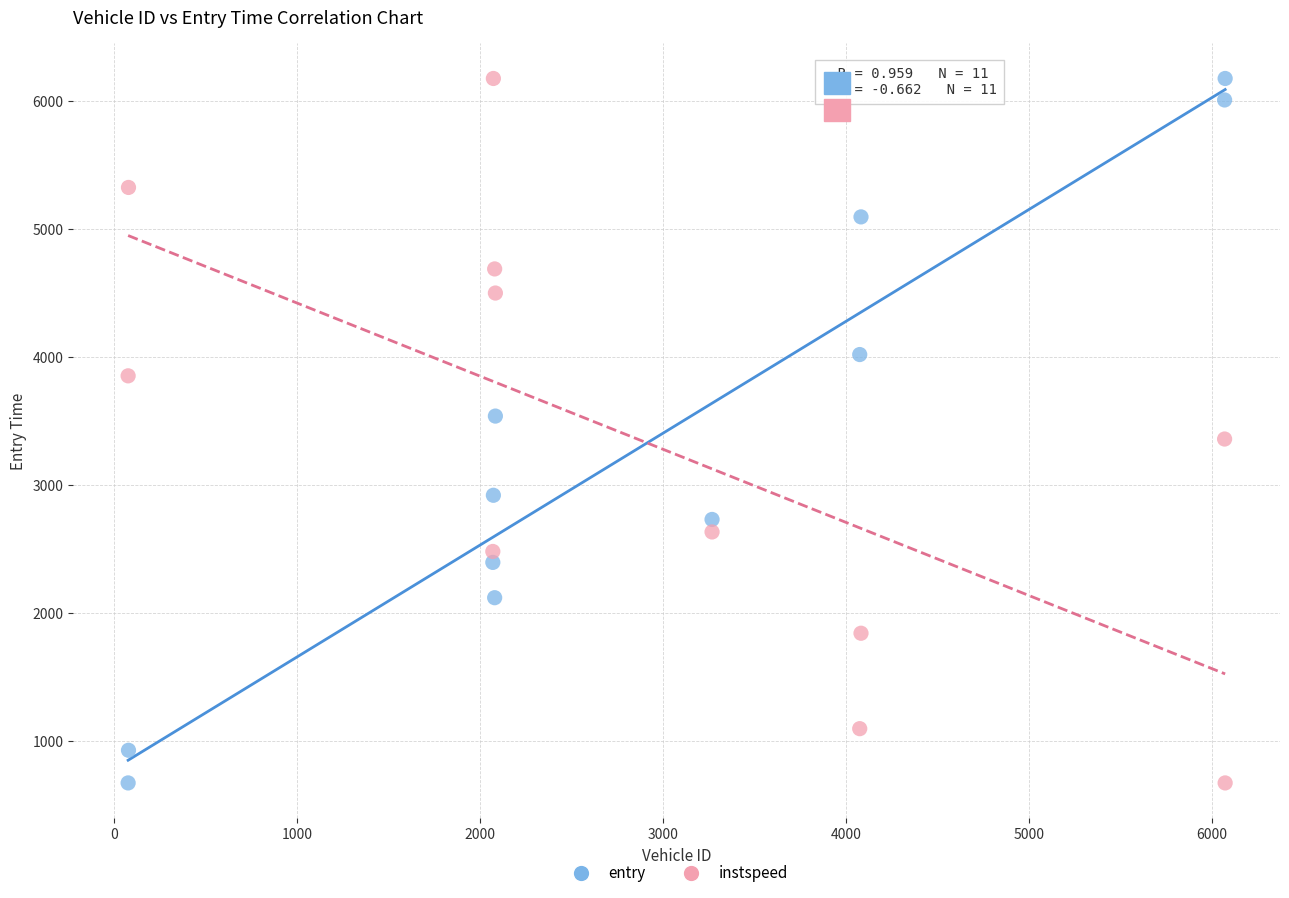

What are all the series names shown in the legend?

entry, instspeed